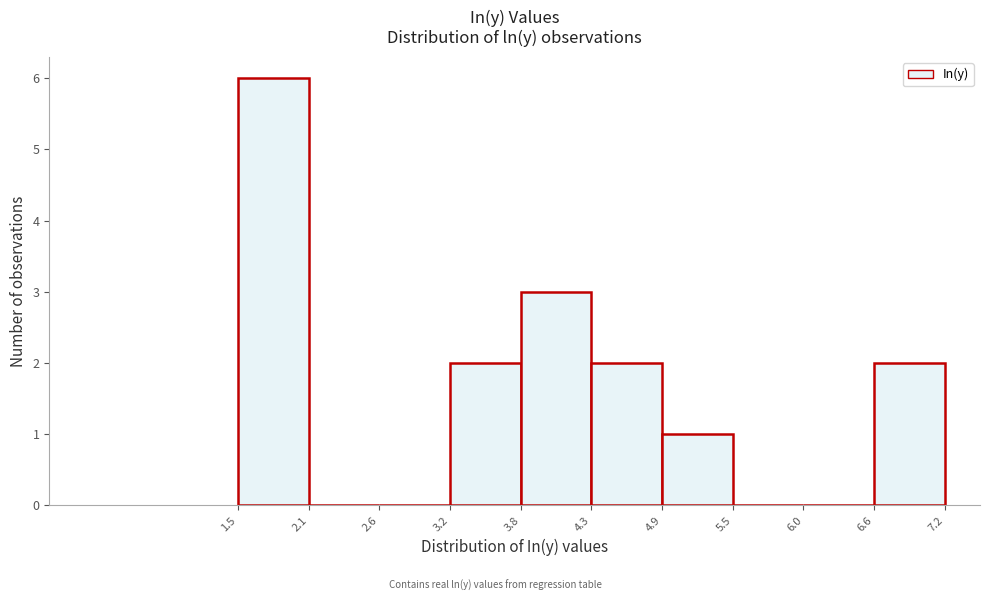

How tall is the bar that spans 3.8 to 4.3 on the x-axis? The values are not printed on the chart, so give them approximately, as read against the axis.

3